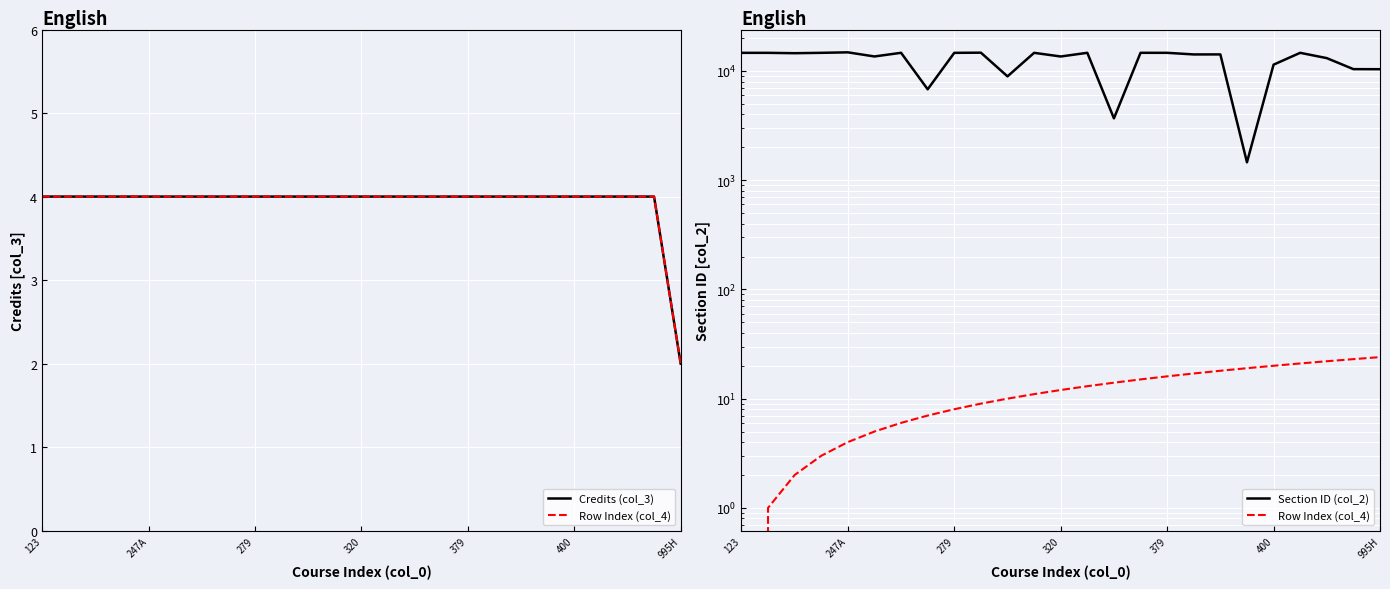

Reading left to right, what are all the values shown in this chart?

Credits (col_3): 4	4	4	4	4	4	4	4	4	4	4	4	4	4	4	4	4	4	4	4	4	4	4	4	2
Row Index (col_4): 0	1	2	3	4	5	6	7	8	9	10	11	12	13	14	15	16	17	18	19	20	21	22	23	24
Section ID (col_2): 14653	14654	14542	14656	14810	13575	14663	6793	14651	14706	8921	14657	13567	14664	3681	14661	14658	14167	14177	1458	11422	14659	13110	10392	10375